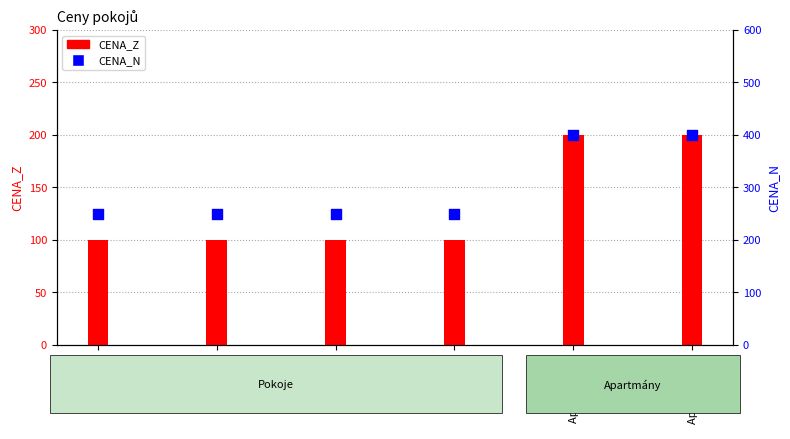

Which series contains the lowest Y value?

CENA_Z